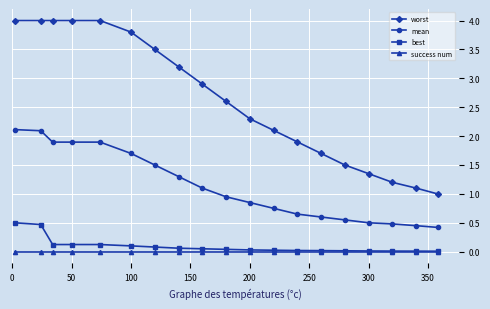

Which series has the largest range (max minus min)?

worst